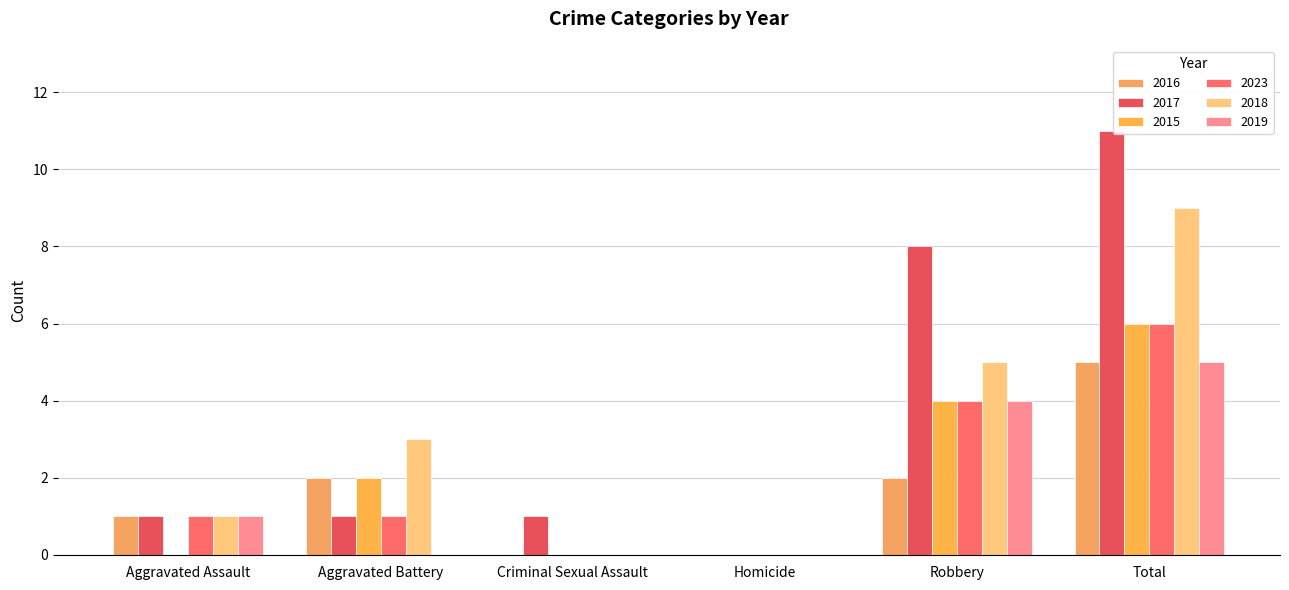

How many series are shown in this chart?

6